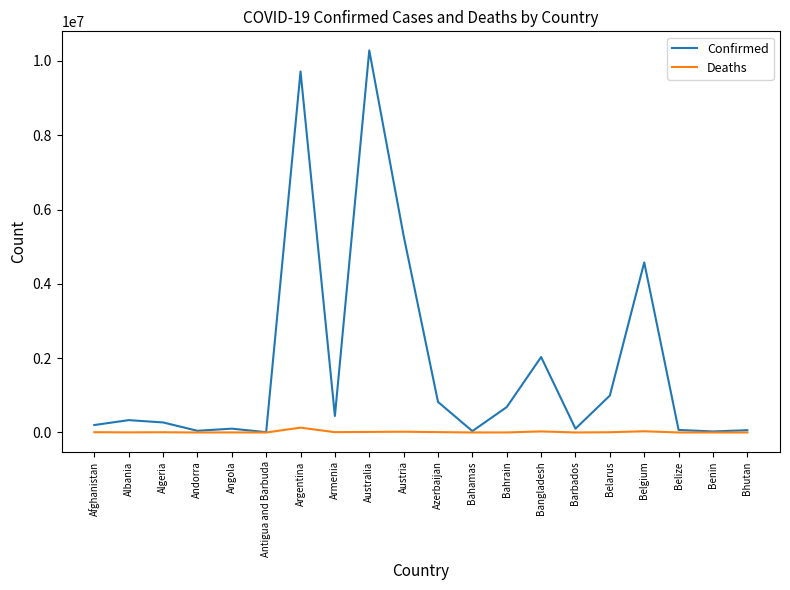

What is the maximum value for Confirmed?

10280150